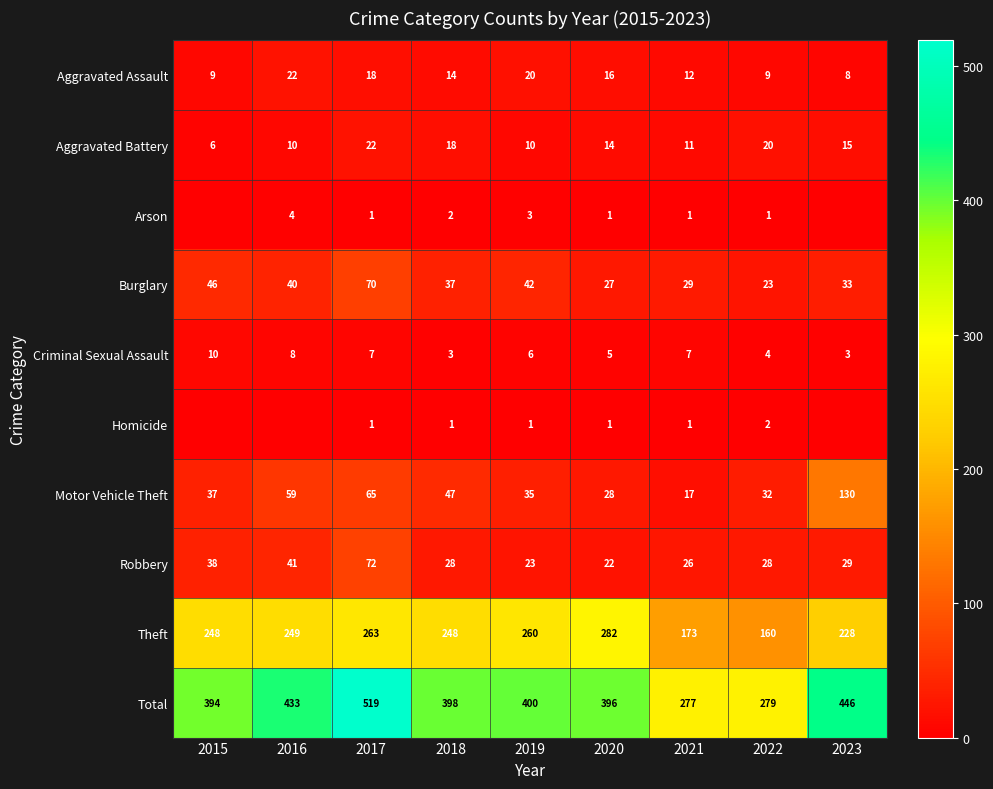

The Motor Vehicle Theft series shows 59 at 2016. True or false?

True